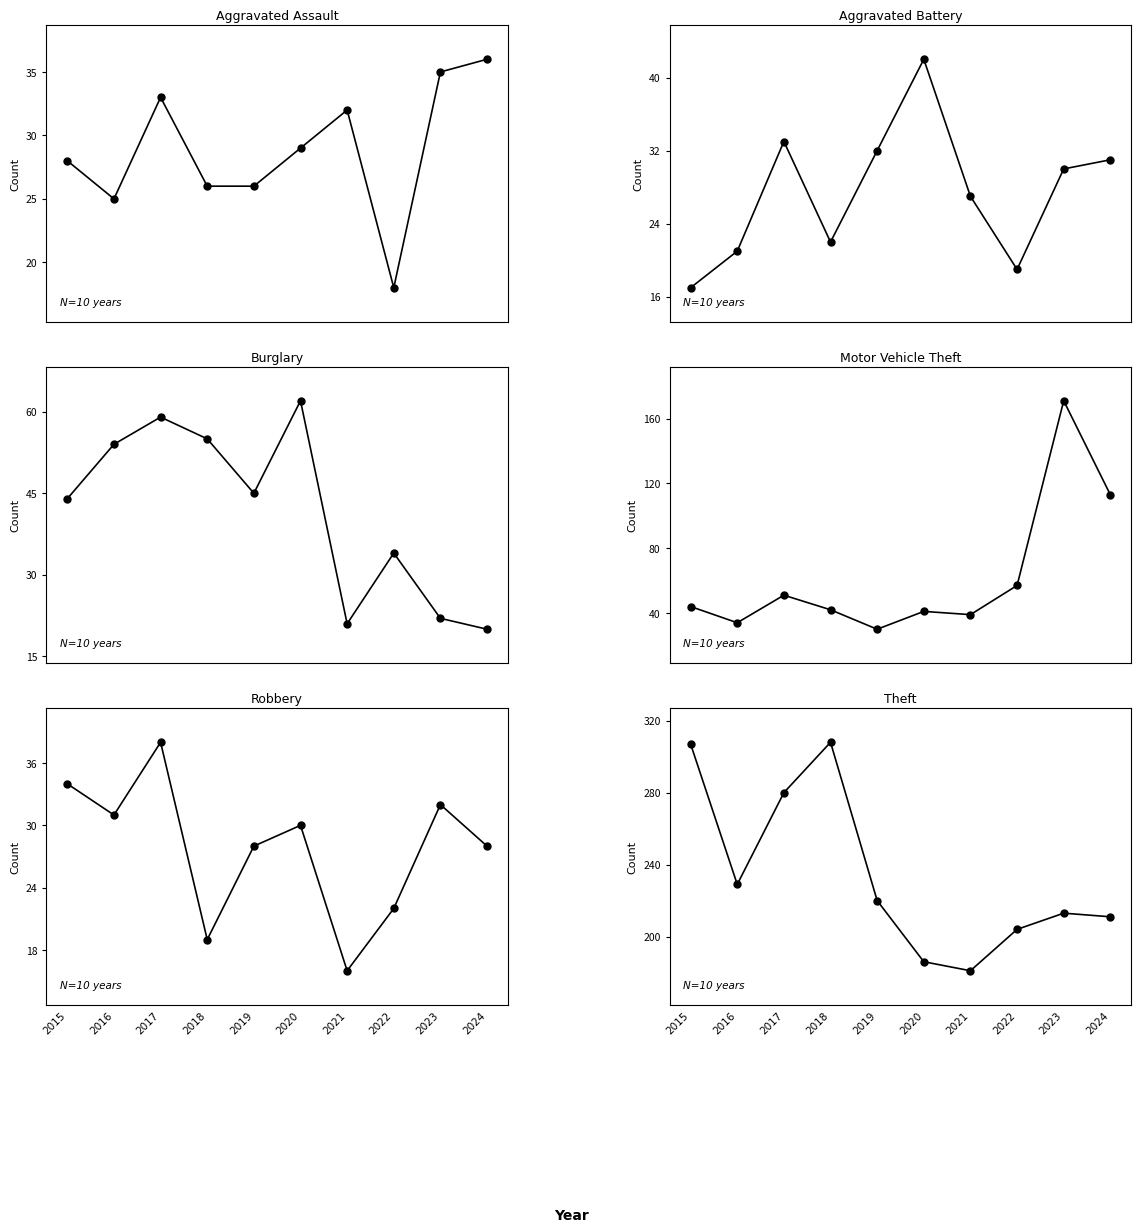

Is the value of Aggravated Battery at 2024 greater than the value of Burglary at 2015?

No